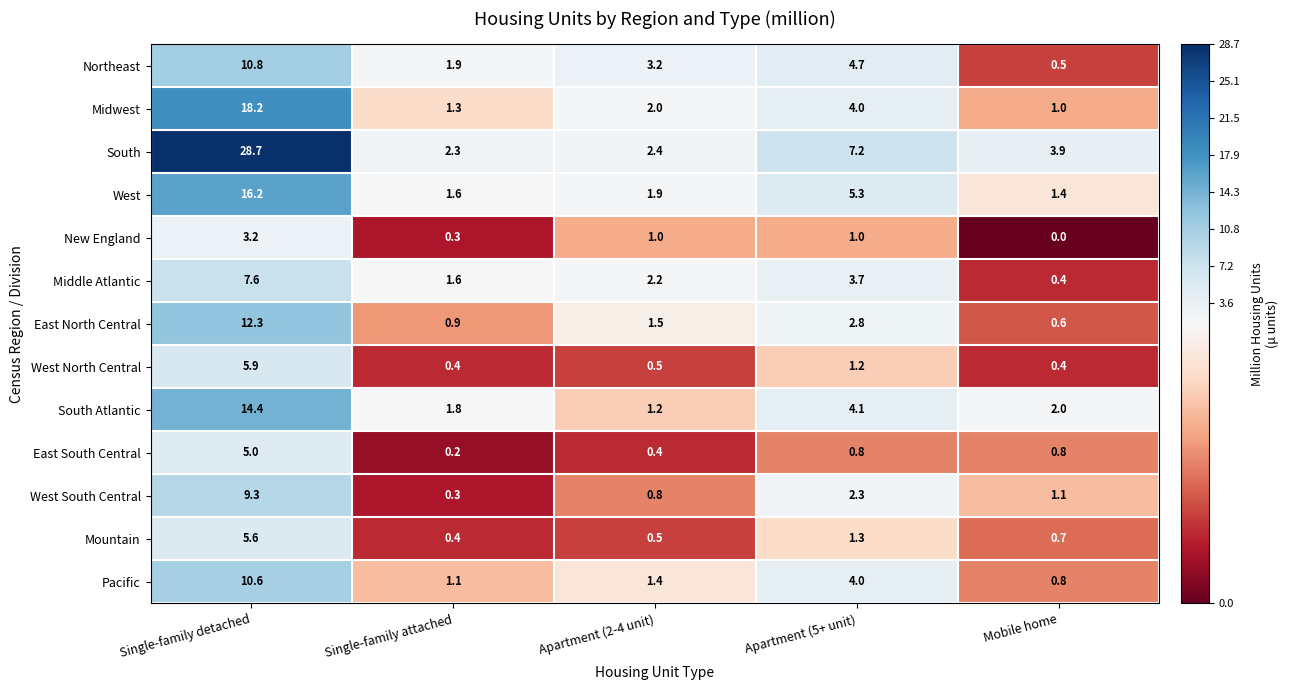

The value of West at Single-family detached is 8.2. True or false?

False